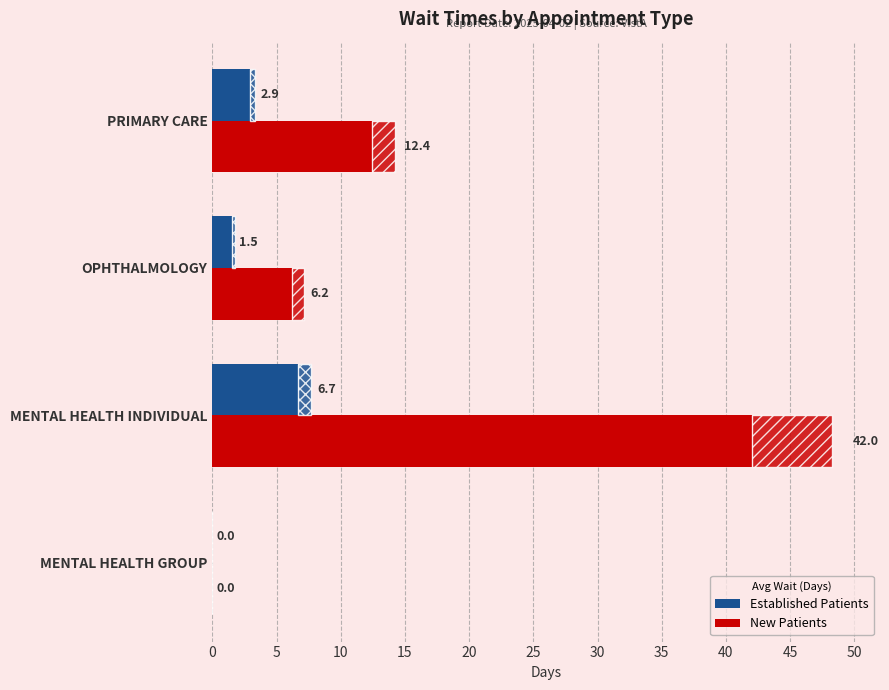

True or false: New Patients has a value of -23.8 at MENTAL HEALTH GROUP.

False